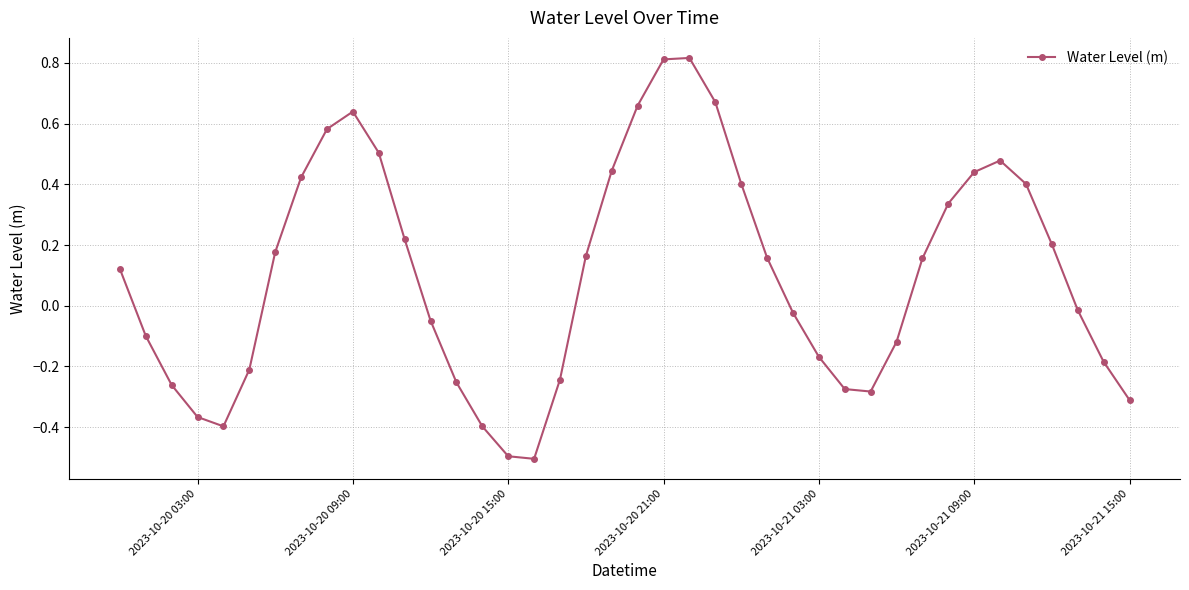

What is the value of the 16th point from the left?

-0.5